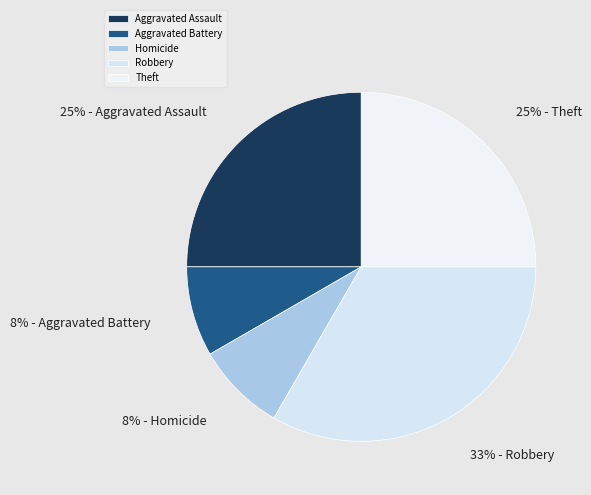

To the nearest percent, what portion does Theft represent?

25%